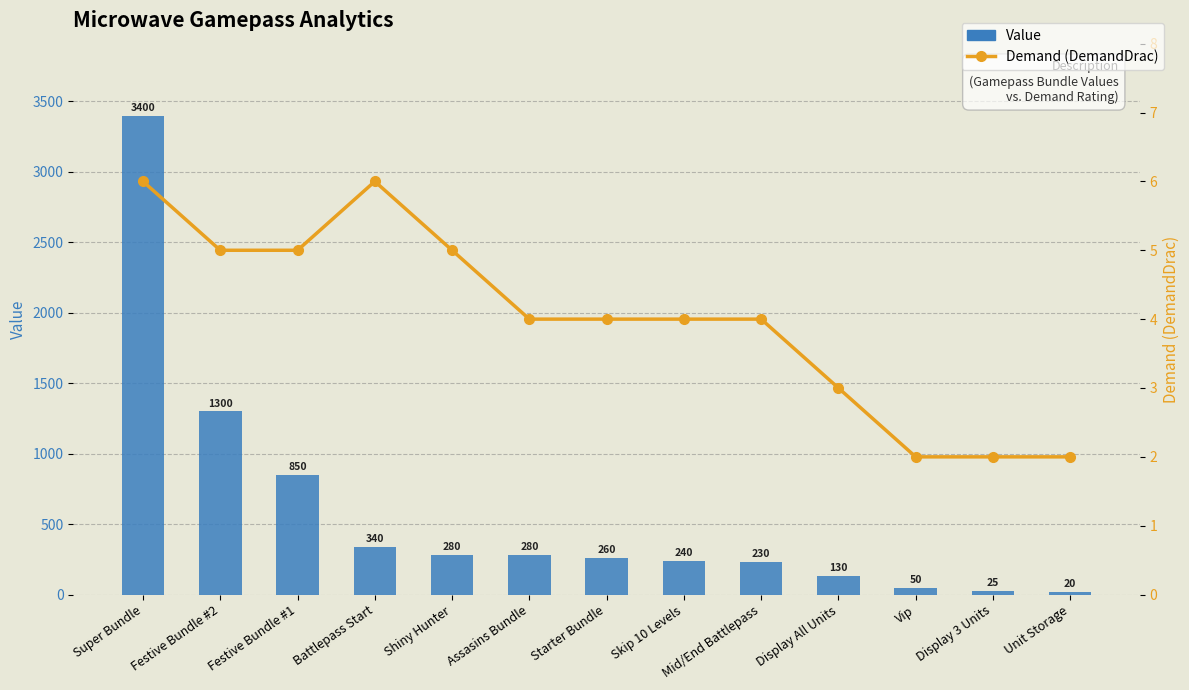

Is the value of Demand (DemandDrac) at Starter Bundle greater than the value of Value at Starter Bundle?

No